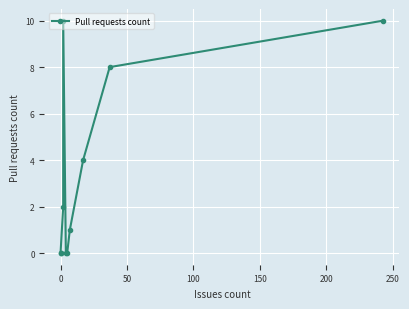

The value at 150 is 5. True or false?

False